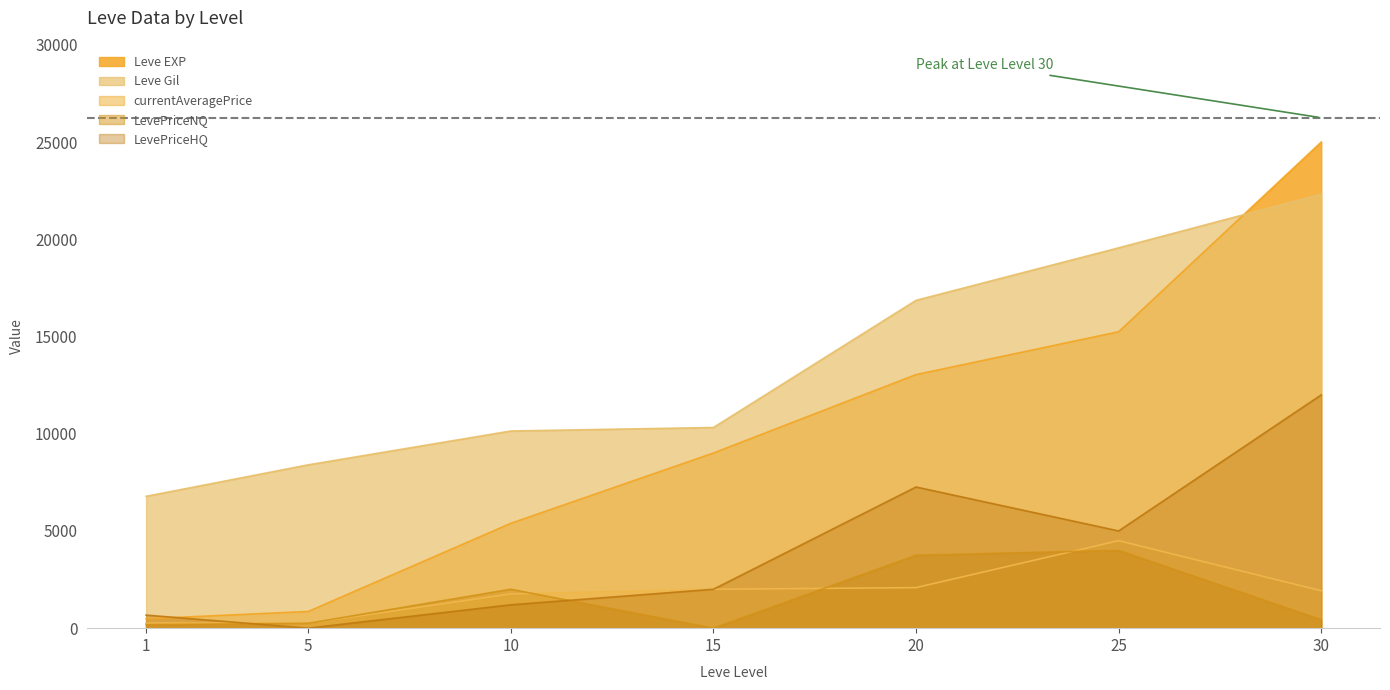

The value of LevePriceNQ at 1 is 279.3. True or false?

False